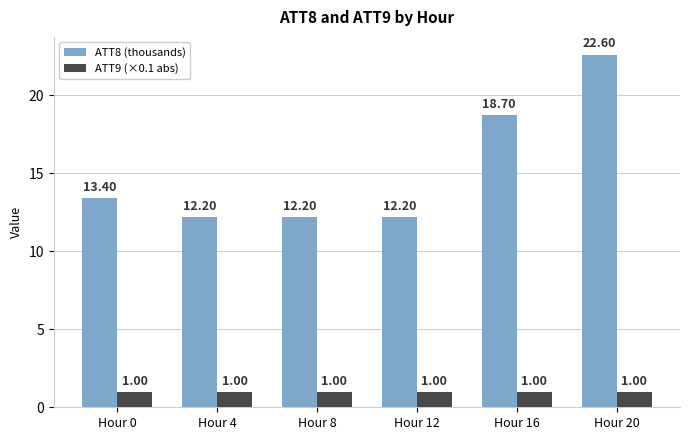

Which series has the largest total across all categories?

ATT8 (thousands)